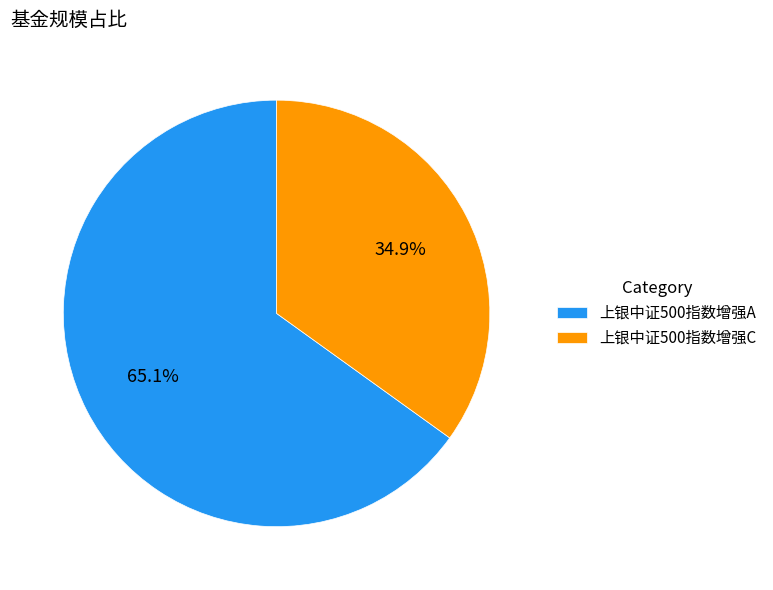

How many slices are in this pie chart?

2